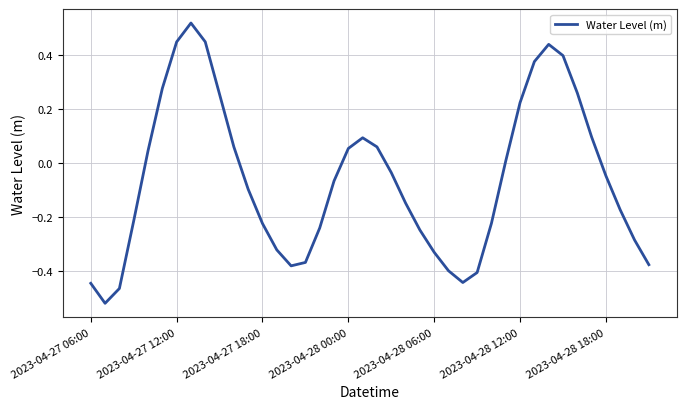

Count the number of categories in the chart.

40